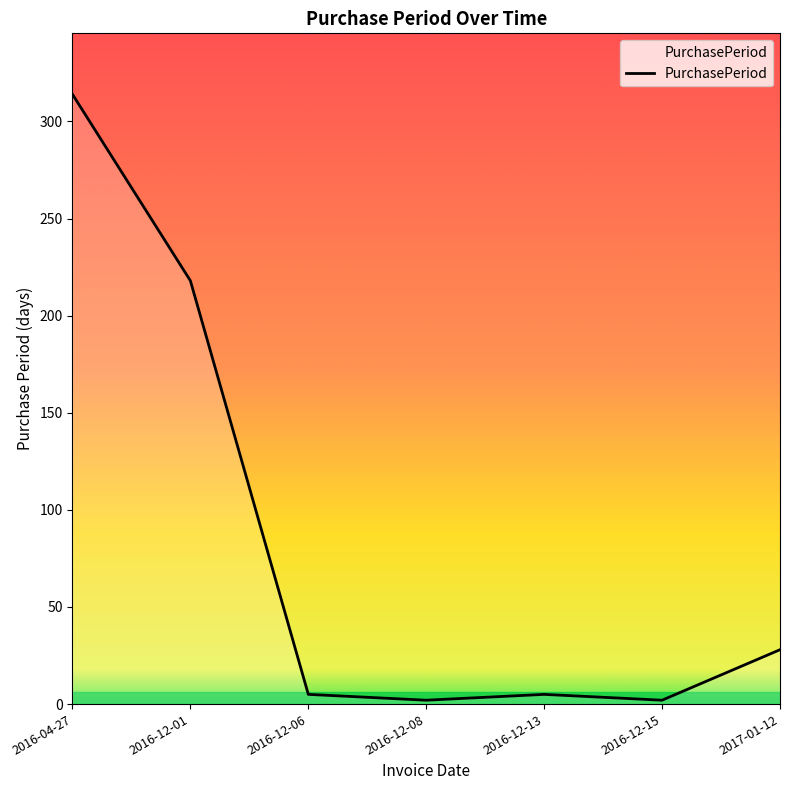

Read the value at 2016-04-27, to the nearest 5.

315